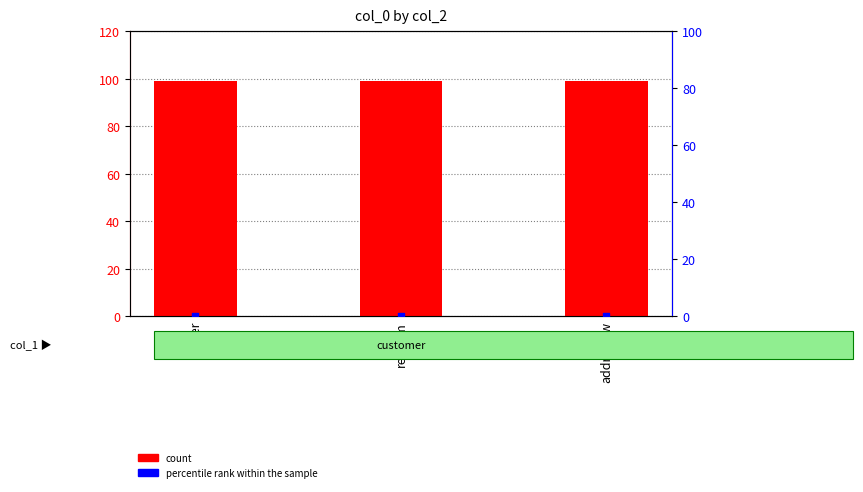

At how many categories does at least one series exceed 58?

3